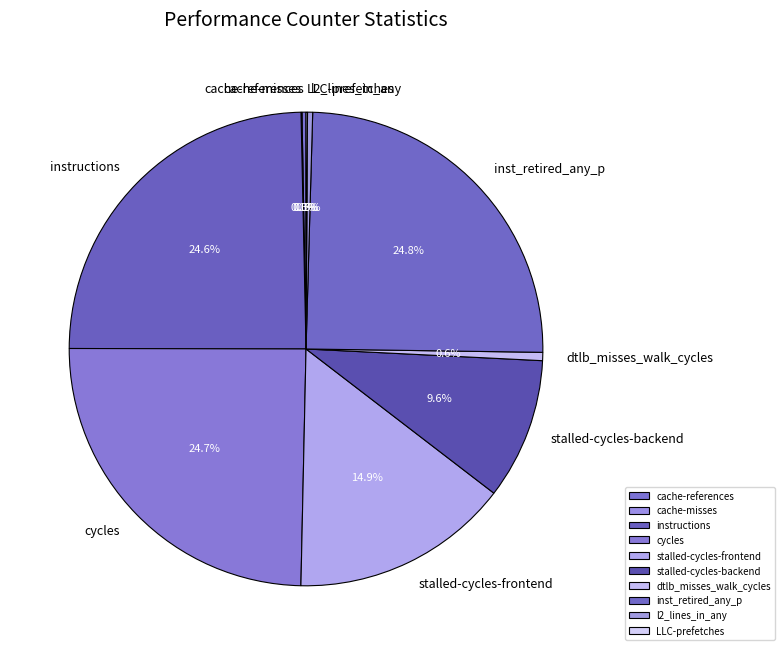

Does cycles represent more than half of the total?

No